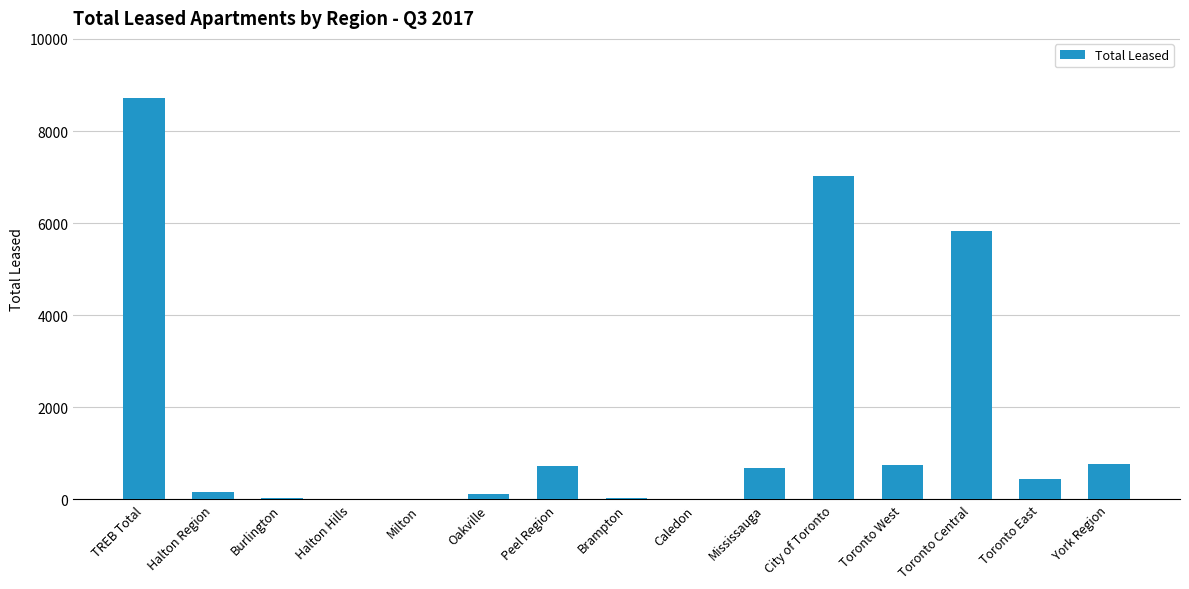

The chart shows a value of 8716 at TREB Total. True or false?

True